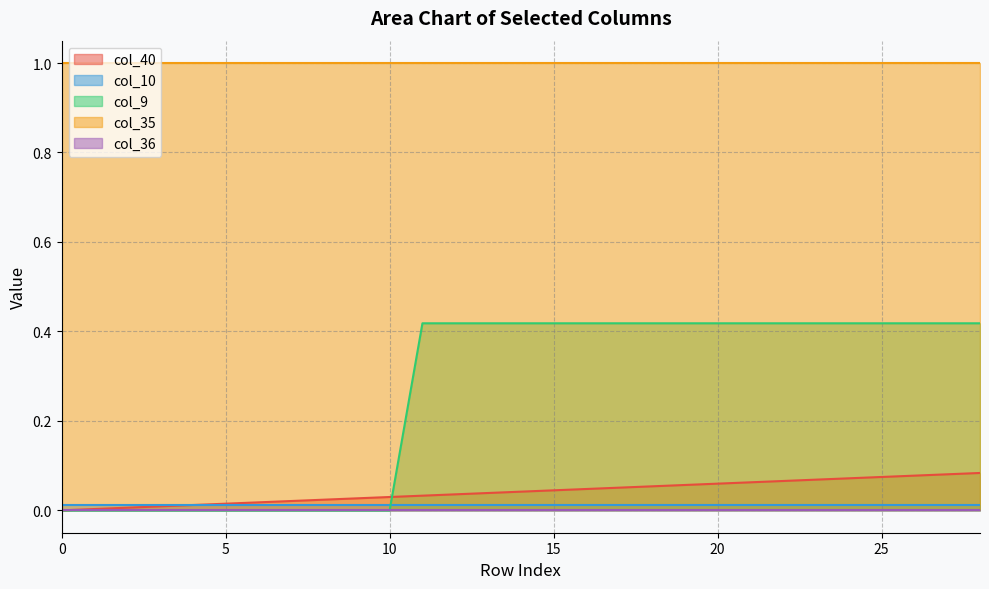

What is the sum of all col_35 values?

29.0